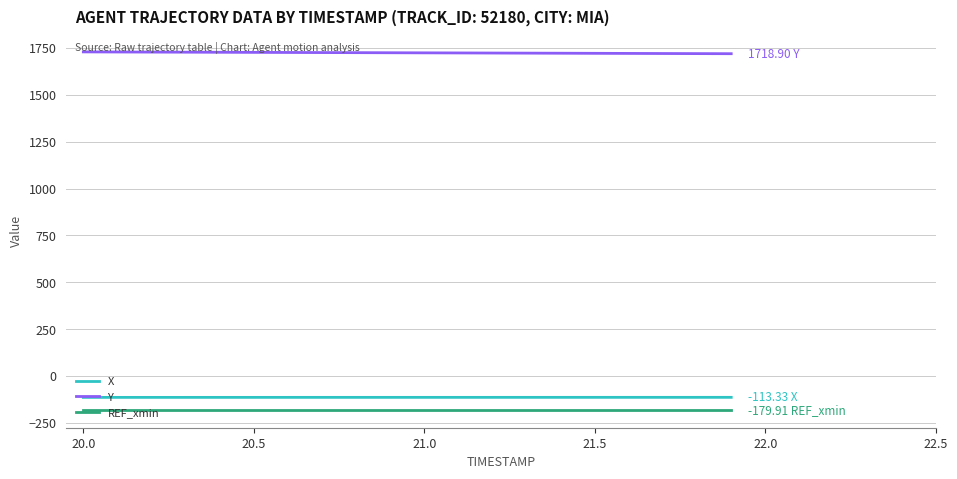

True or false: Y and REF_xmin cross at least once.

False